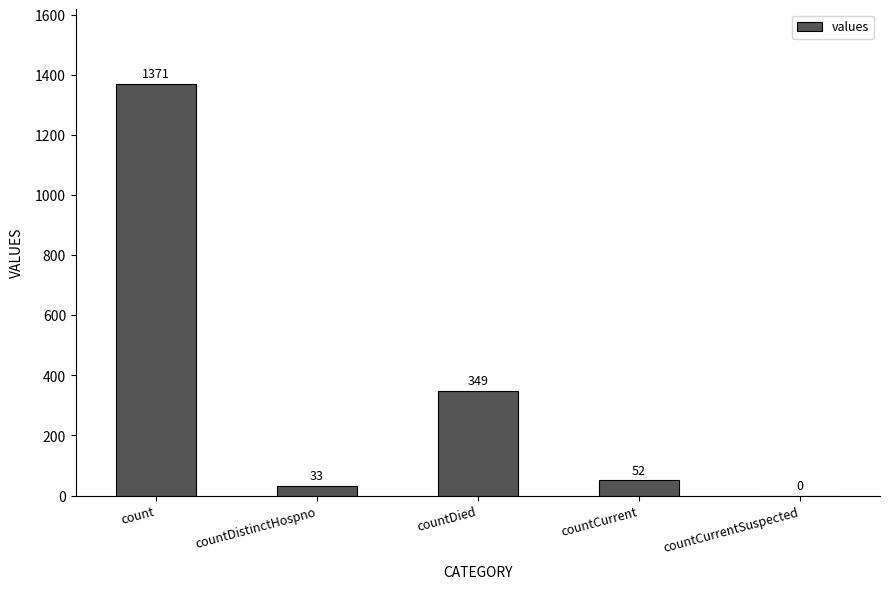

What is the sum of the values at countCurrentSuspected and countDistinctHospno?

33